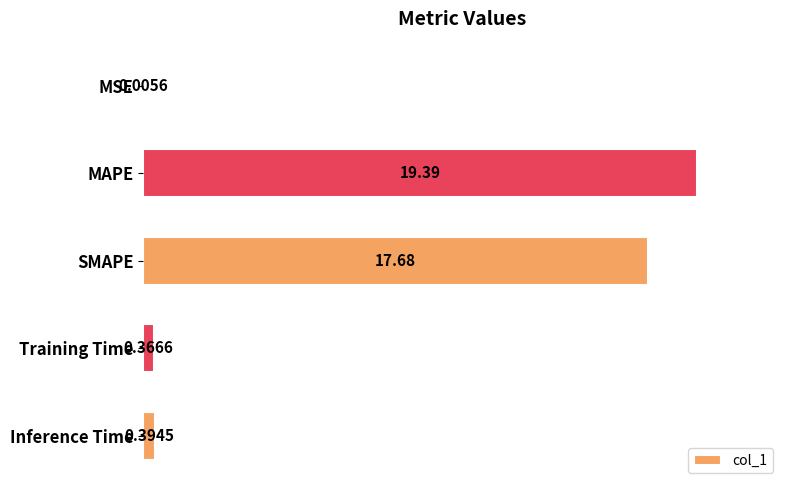

At which label is the value closest to 9?

Inference Time